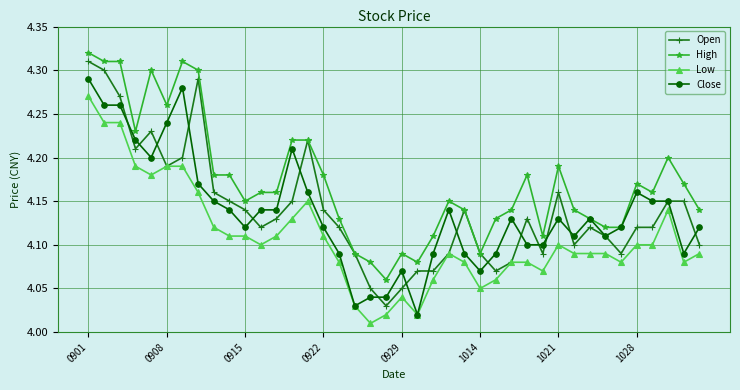

Which series has the largest total across all categories?

High